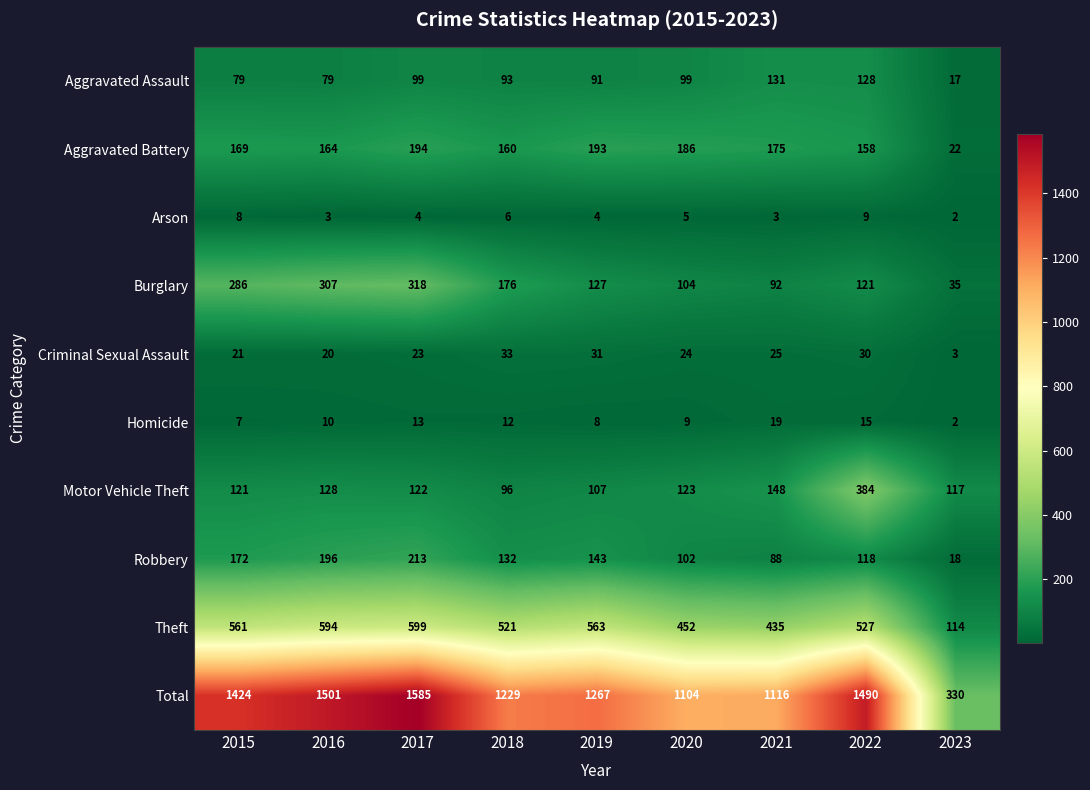

Where does the Burglary series first go above 127?

2015